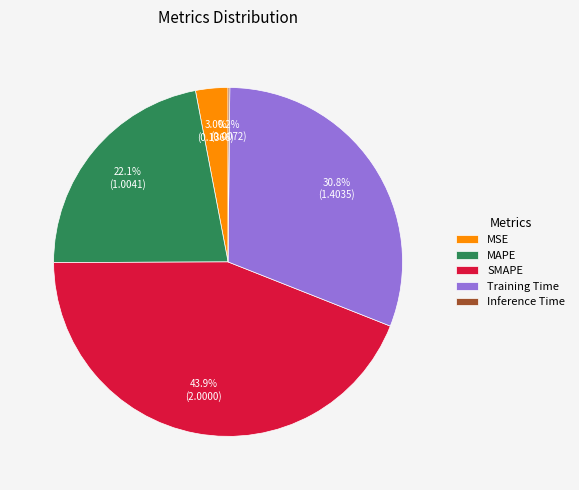

What is the total percentage of MAPE and SMAPE?

66.0%